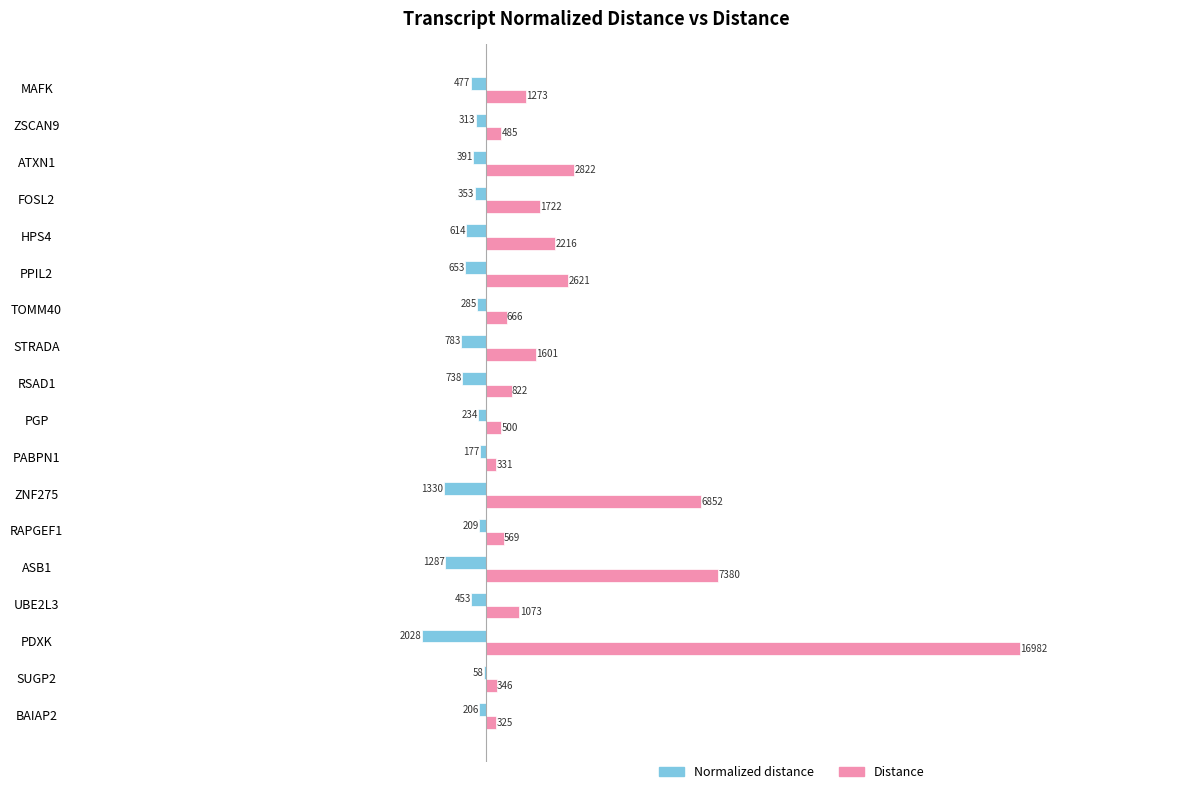

Which category has the highest value across all series?

PDXK